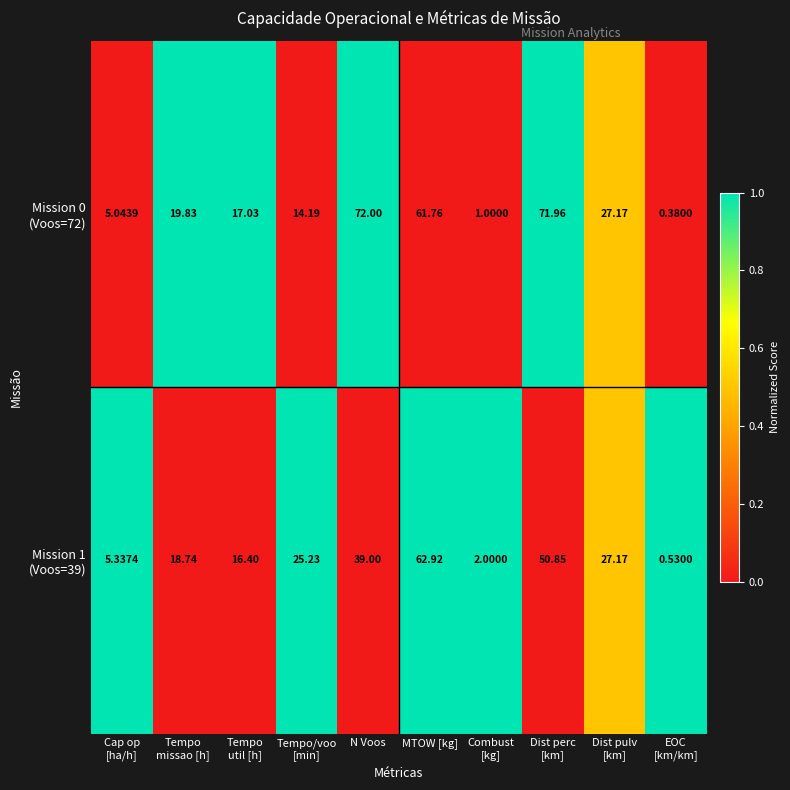

At which category does the chart reach its peak across all series?

N Voos